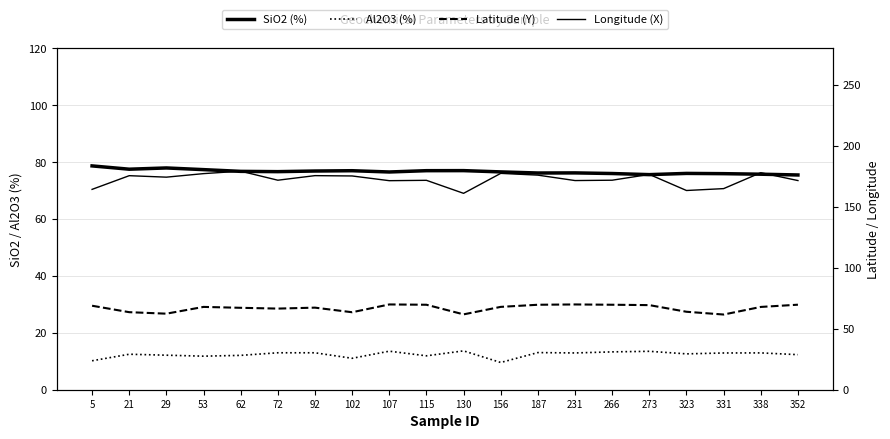

How many values in the Latitude (Y) series are below 67?

7